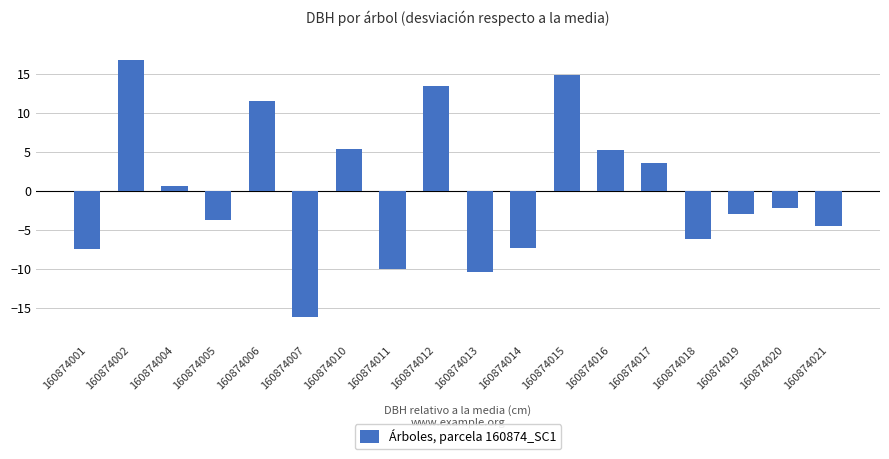

Is it true that the value at 160874013 is -10.5?

True